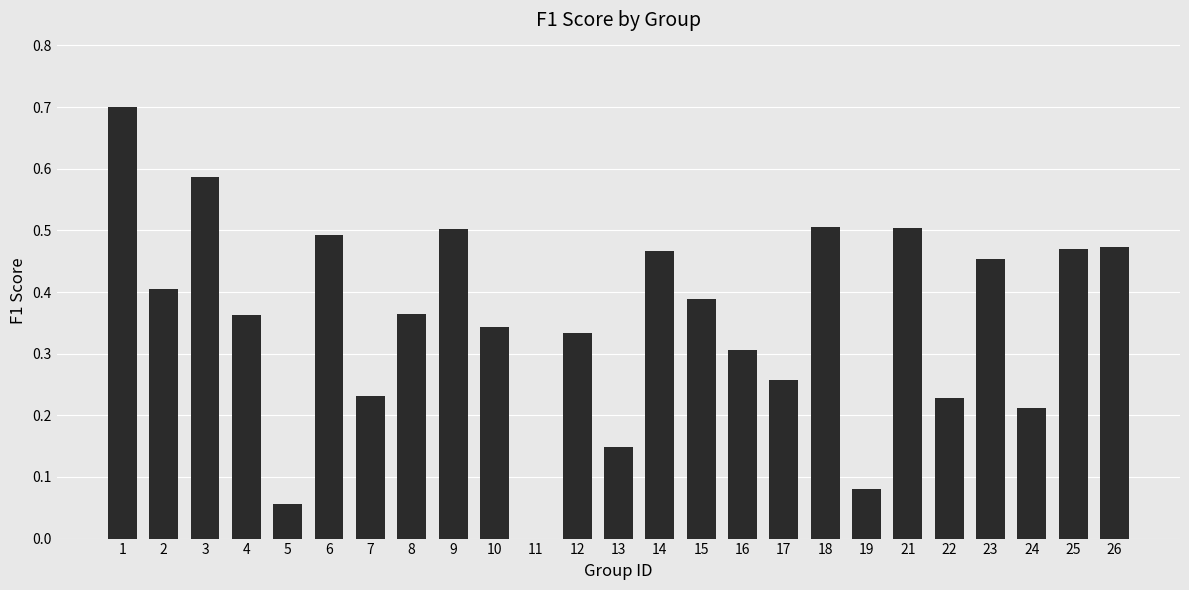

What is the greatest value displayed?

0.7